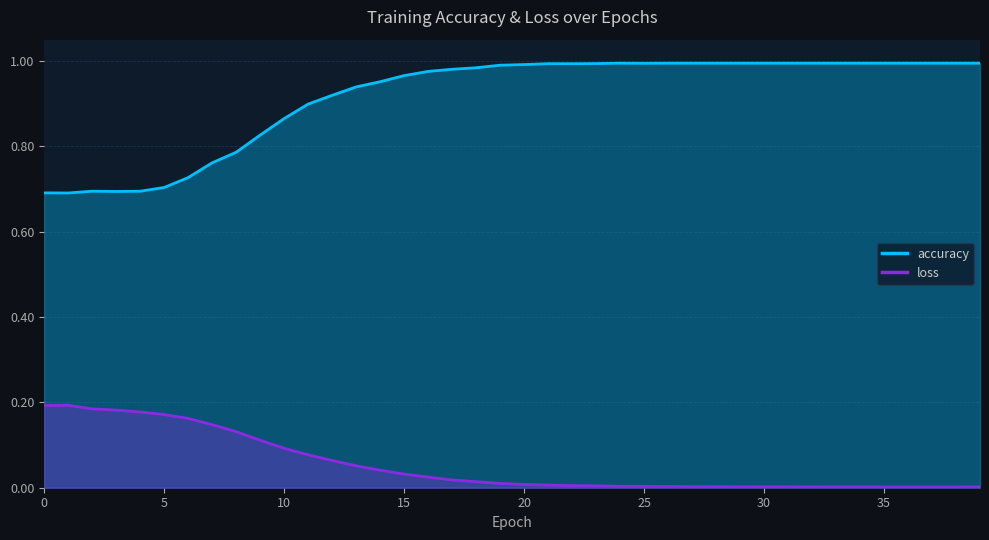

Which series has the largest range (max minus min)?

accuracy